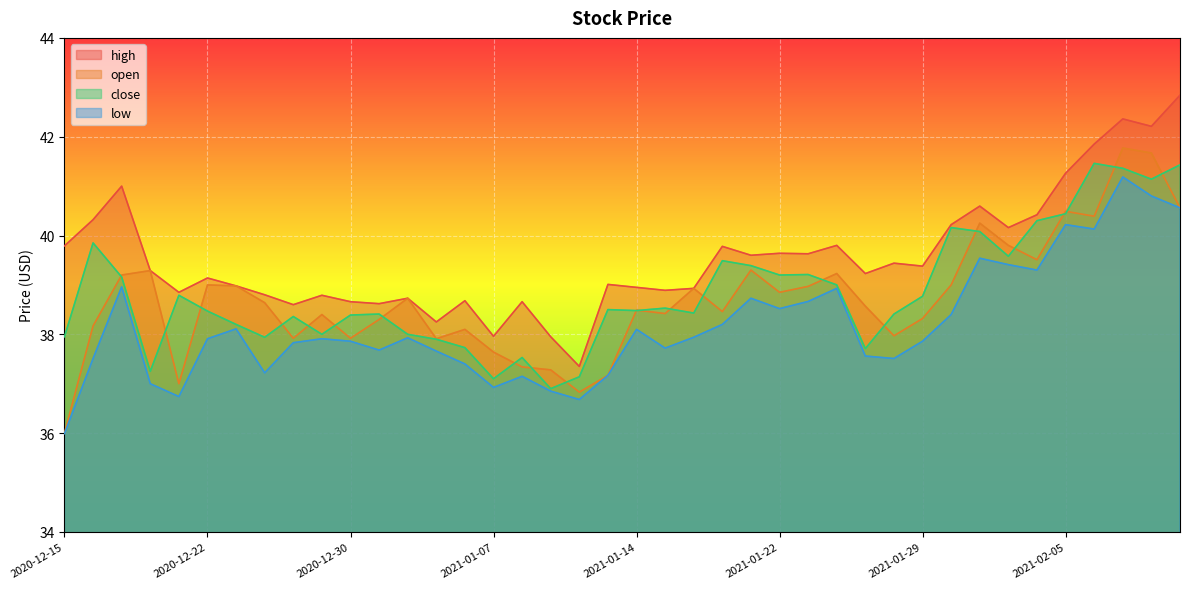

Reading left to right, what are all the values shown in this chart?

high: 2020-12-15=39.8	2020-12-16=40.3	2020-12-17=41.0	2020-12-18=39.3	2020-12-21=38.8	2020-12-22=39.1	2020-12-23=39.0	2020-12-24=38.8	2020-12-28=38.6	2020-12-29=38.8	2020-12-30=38.7	2020-12-31=38.6	2021-01-04=38.7	2021-01-05=38.2	2021-01-06=38.7	2021-01-07=38.0	2021-01-08=38.7	2021-01-11=38.0	2021-01-12=37.3	2021-01-13=39.0	2021-01-14=39.0	2021-01-15=38.9	2021-01-19=38.9	2021-01-20=39.8	2021-01-21=39.6	2021-01-22=39.6	2021-01-25=39.6	2021-01-26=39.8	2021-01-27=39.2	2021-01-28=39.4	2021-01-29=39.4	2021-02-01=40.2	2021-02-02=40.6	2021-02-03=40.2	2021-02-04=40.4	2021-02-05=41.3	2021-02-08=41.8	2021-02-09=42.4	2021-02-10=42.2	2021-02-11=42.8
open: 2020-12-15=36.0	2020-12-16=38.2	2020-12-17=39.2	2020-12-18=39.3	2020-12-21=37.0	2020-12-22=39.0	2020-12-23=39.0	2020-12-24=38.6	2020-12-28=37.9	2020-12-29=38.4	2020-12-30=37.9	2020-12-31=38.3	2021-01-04=38.7	2021-01-05=37.9	2021-01-06=38.1	2021-01-07=37.6	2021-01-08=37.3	2021-01-11=37.3	2021-01-12=36.8	2021-01-13=37.2	2021-01-14=38.5	2021-01-15=38.4	2021-01-19=38.9	2021-01-20=38.5	2021-01-21=39.3	2021-01-22=38.8	2021-01-25=39.0	2021-01-26=39.2	2021-01-27=38.6	2021-01-28=38.0	2021-01-29=38.3	2021-02-01=39.0	2021-02-02=40.2	2021-02-03=39.8	2021-02-04=39.5	2021-02-05=40.5	2021-02-08=40.4	2021-02-09=41.8	2021-02-10=41.7	2021-02-11=40.6
close: 2020-12-15=38.0	2020-12-16=39.8	2020-12-17=39.2	2020-12-18=37.2	2020-12-21=38.8	2020-12-22=38.5	2020-12-23=38.2	2020-12-24=37.9	2020-12-28=38.4	2020-12-29=38.0	2020-12-30=38.4	2020-12-31=38.4	2021-01-04=38.0	2021-01-05=37.9	2021-01-06=37.7	2021-01-07=37.1	2021-01-08=37.5	2021-01-11=36.9	2021-01-12=37.1	2021-01-13=38.5	2021-01-14=38.5	2021-01-15=38.5	2021-01-19=38.4	2021-01-20=39.5	2021-01-21=39.4	2021-01-22=39.2	2021-01-25=39.2	2021-01-26=39.0	2021-01-27=37.7	2021-01-28=38.4	2021-01-29=38.8	2021-02-01=40.2	2021-02-02=40.1	2021-02-03=39.6	2021-02-04=40.3	2021-02-05=40.4	2021-02-08=41.5	2021-02-09=41.4	2021-02-10=41.1	2021-02-11=41.4
low: 2020-12-15=36.0	2020-12-16=37.5	2020-12-17=39.0	2020-12-18=37.0	2020-12-21=36.7	2020-12-22=37.9	2020-12-23=38.1	2020-12-24=37.2	2020-12-28=37.8	2020-12-29=37.9	2020-12-30=37.9	2020-12-31=37.7	2021-01-04=37.9	2021-01-05=37.7	2021-01-06=37.4	2021-01-07=36.9	2021-01-08=37.2	2021-01-11=36.8	2021-01-12=36.7	2021-01-13=37.2	2021-01-14=38.1	2021-01-15=37.7	2021-01-19=37.9	2021-01-20=38.2	2021-01-21=38.7	2021-01-22=38.5	2021-01-25=38.7	2021-01-26=38.9	2021-01-27=37.6	2021-01-28=37.5	2021-01-29=37.9	2021-02-01=38.4	2021-02-02=39.5	2021-02-03=39.4	2021-02-04=39.3	2021-02-05=40.2	2021-02-08=40.1	2021-02-09=41.2	2021-02-10=40.8	2021-02-11=40.6